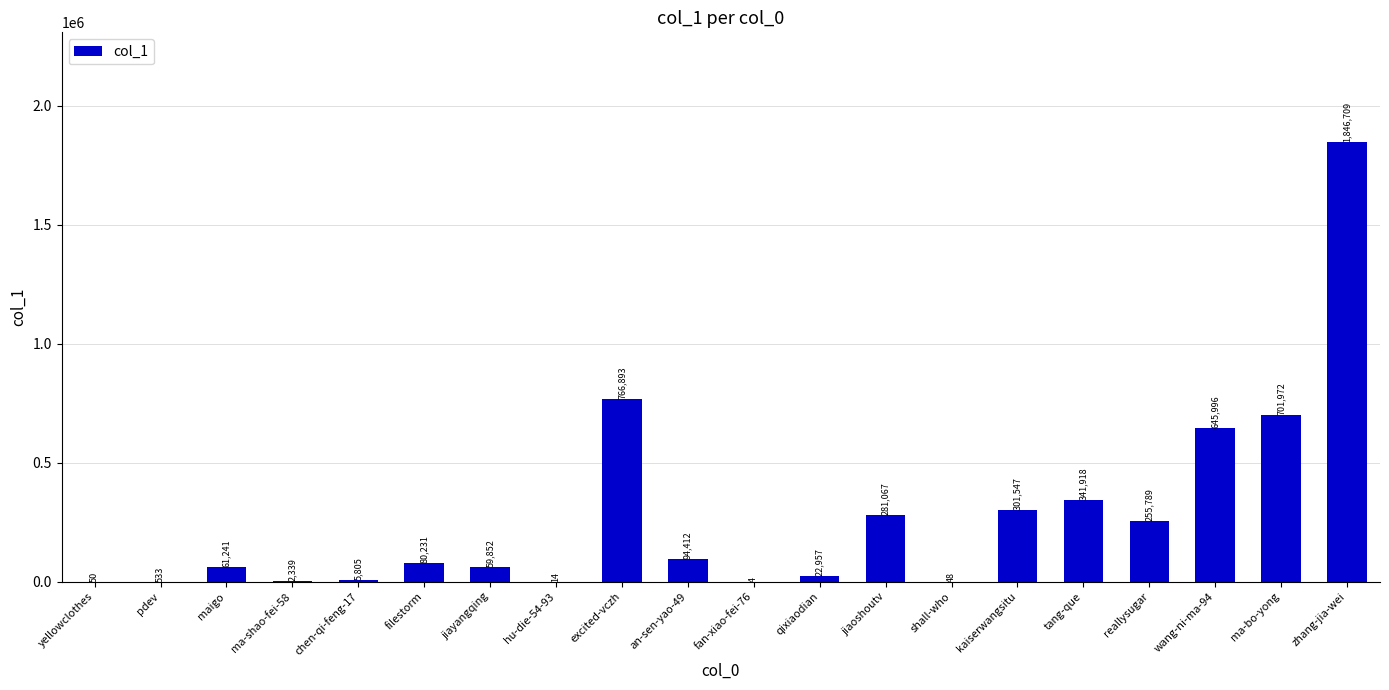

What is the greatest value displayed?

1846709